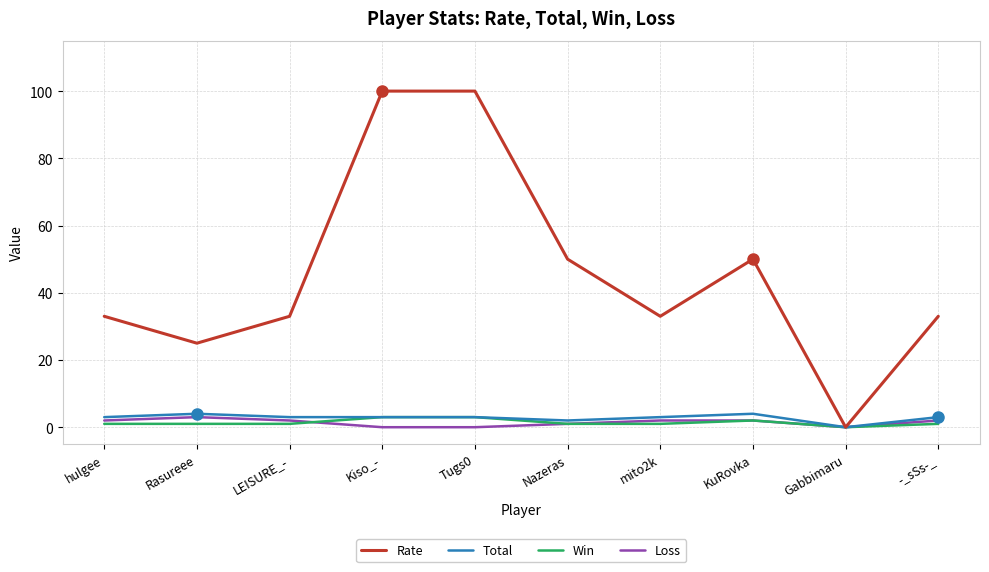

What is the total value across all series at hulgee?

39